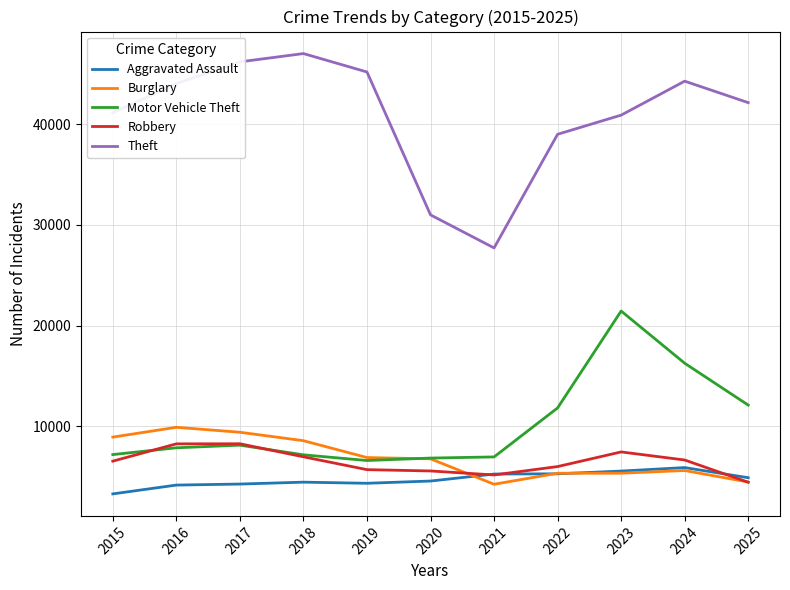

True or false: Theft and Aggravated Assault cross at least once.

False